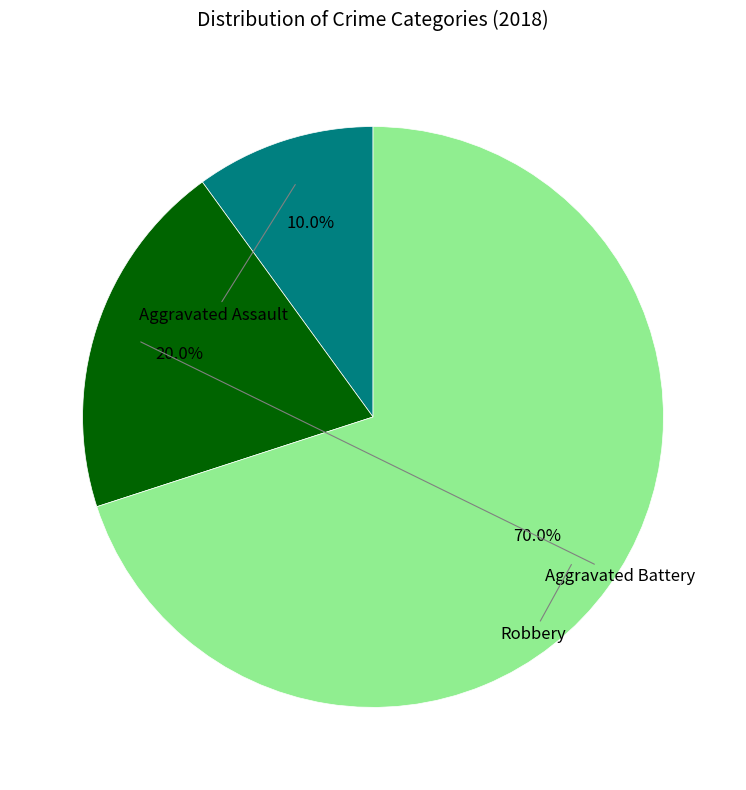

What is the smallest slice in the pie chart?

Aggravated Assault